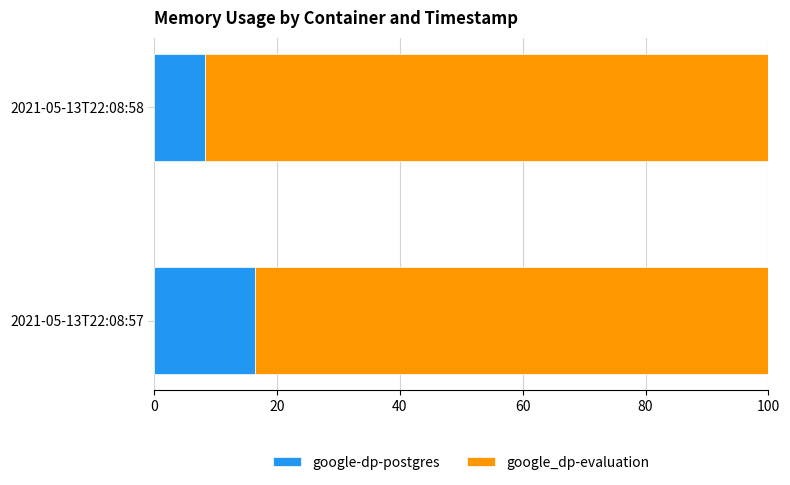

True or false: google-dp-postgres has a value of 14.5 at 2021-05-13T22:08:58.

False